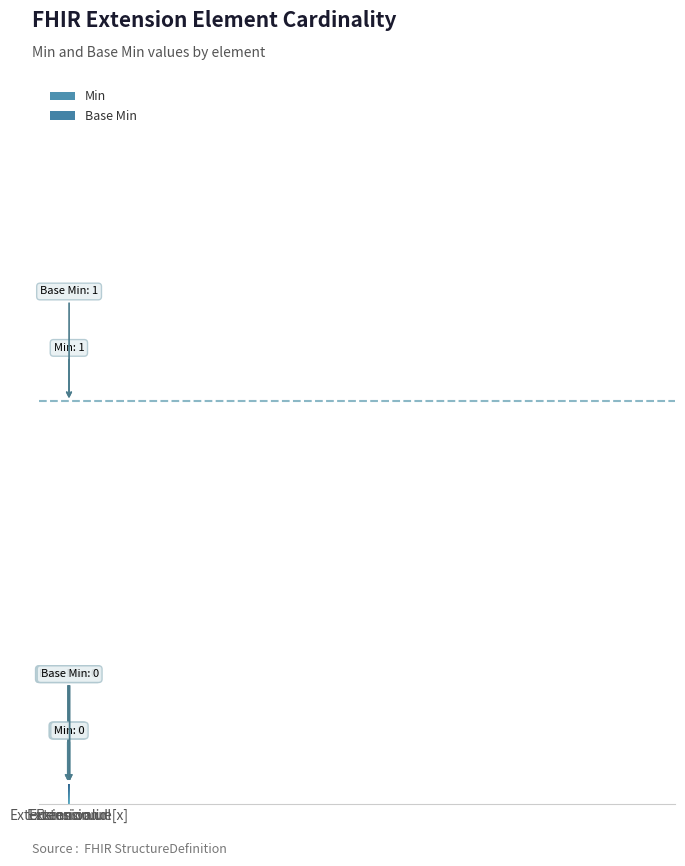

Between Extension.value[x] (Base Min) and Extension.url (Base Min), which is larger?

Extension.url (Base Min)